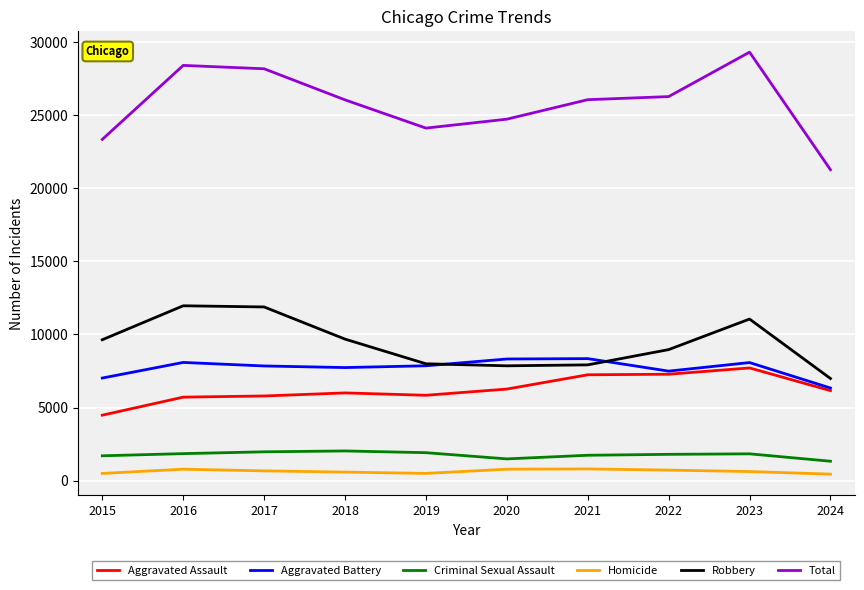

What is the lowest value of the Aggravated Assault series?

4480